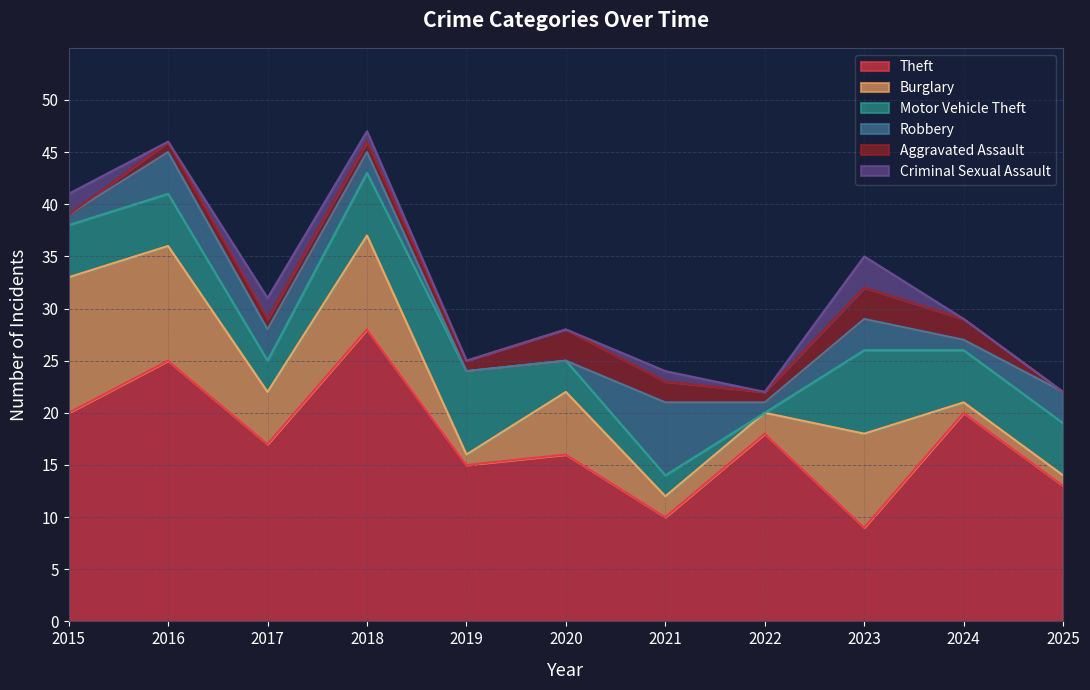

Count the number of data series in this chart.

6